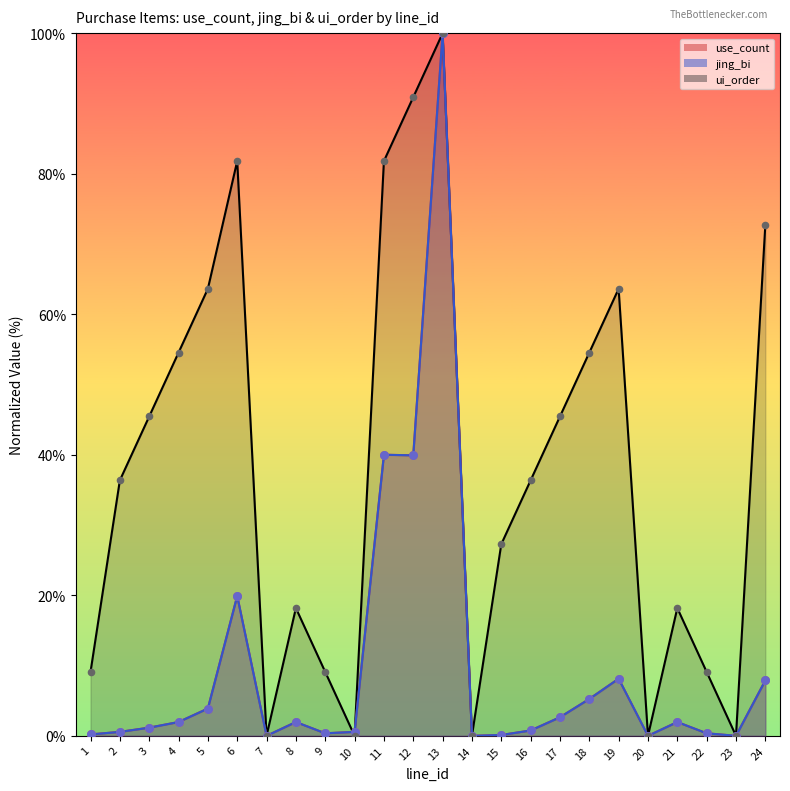

At how many categories does at least one series exceed 86?

2